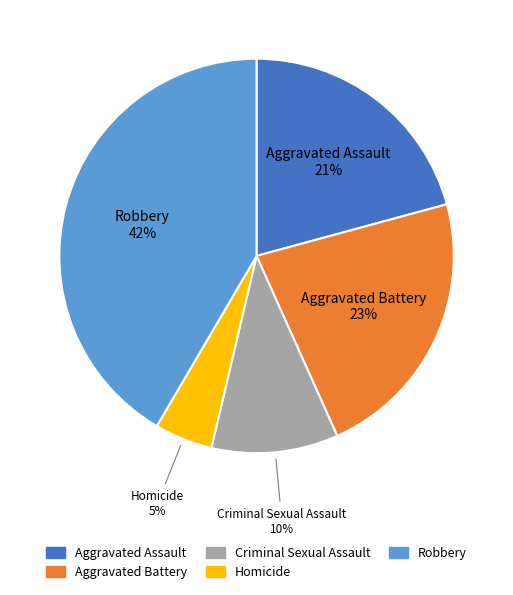

Does Homicide account for over 50% of the chart?

No